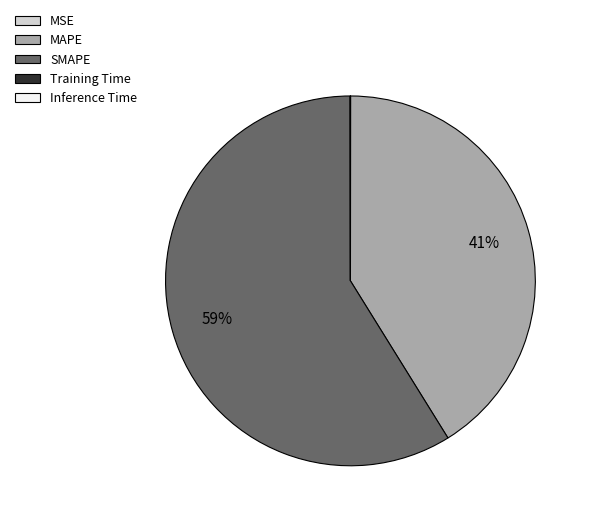

Which slice is the largest?

SMAPE